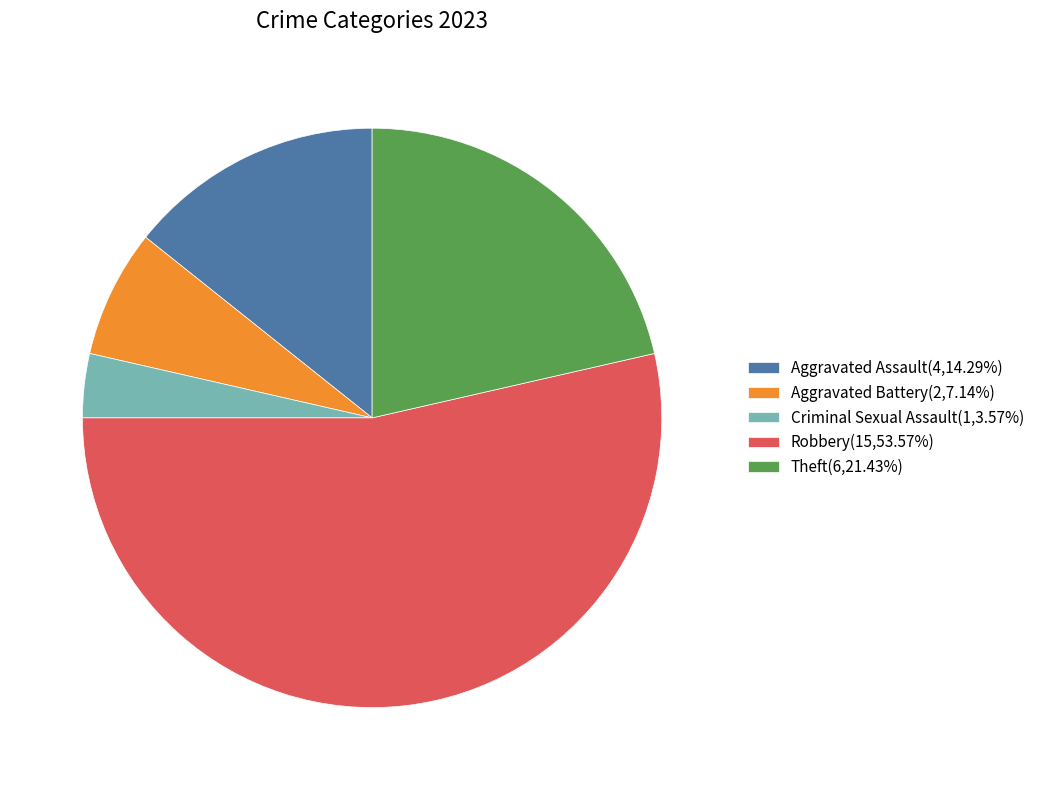

Does any single category account for the majority?

Yes